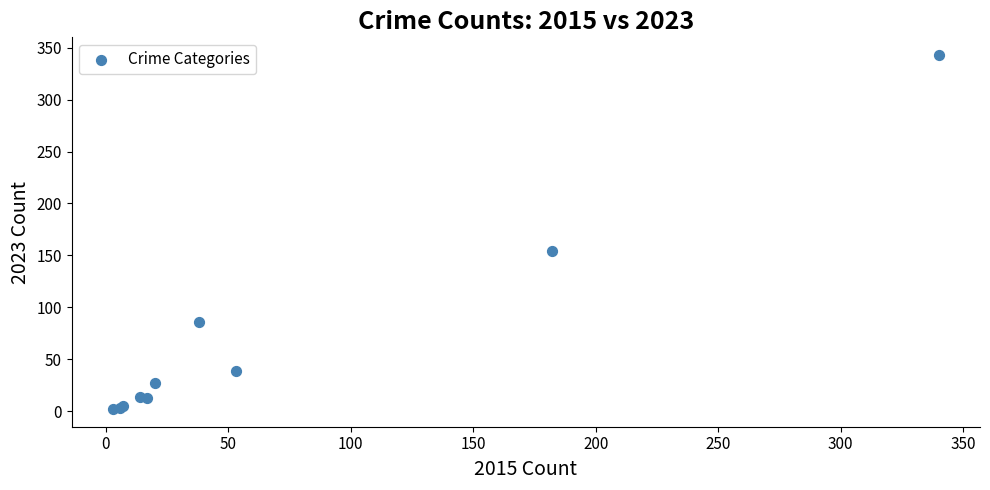

What Y value in the scatter plot is closest to 172?

154